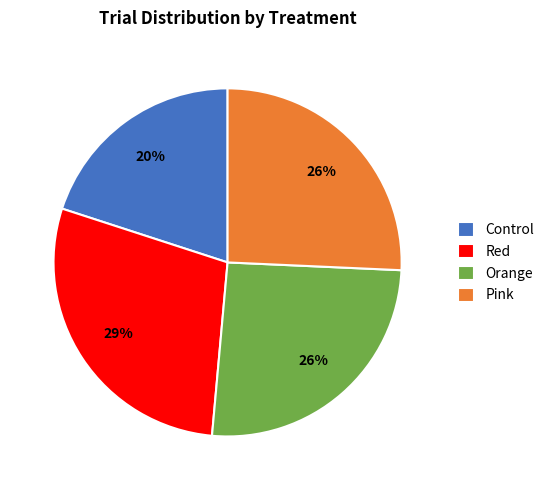

What is the largest slice in the pie chart?

Red